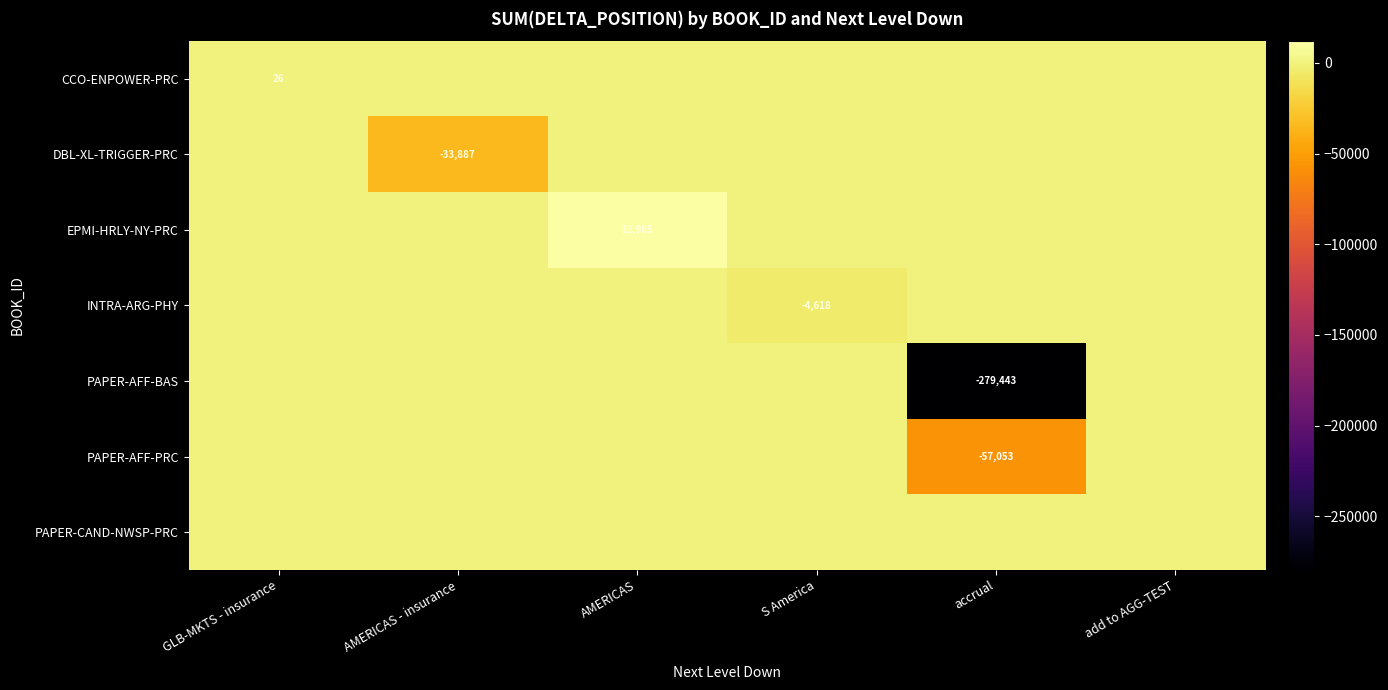

At which category is the sum across all series the highest?

AMERICAS